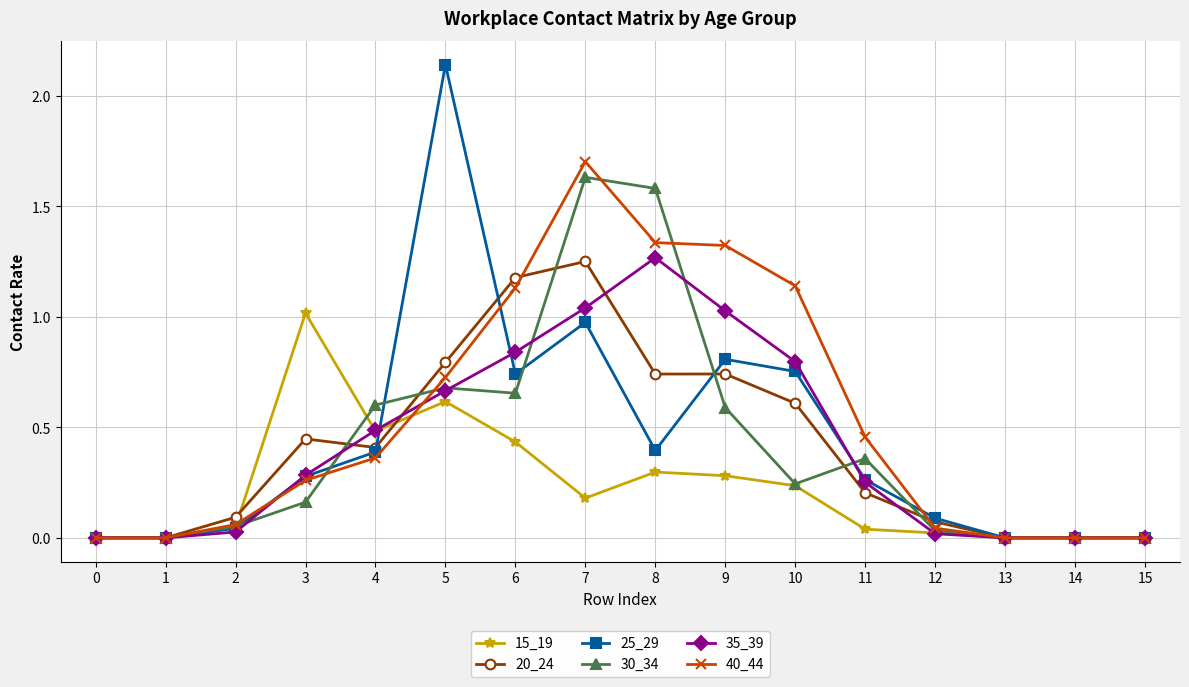

At which category is the sum across all series the highest?

7